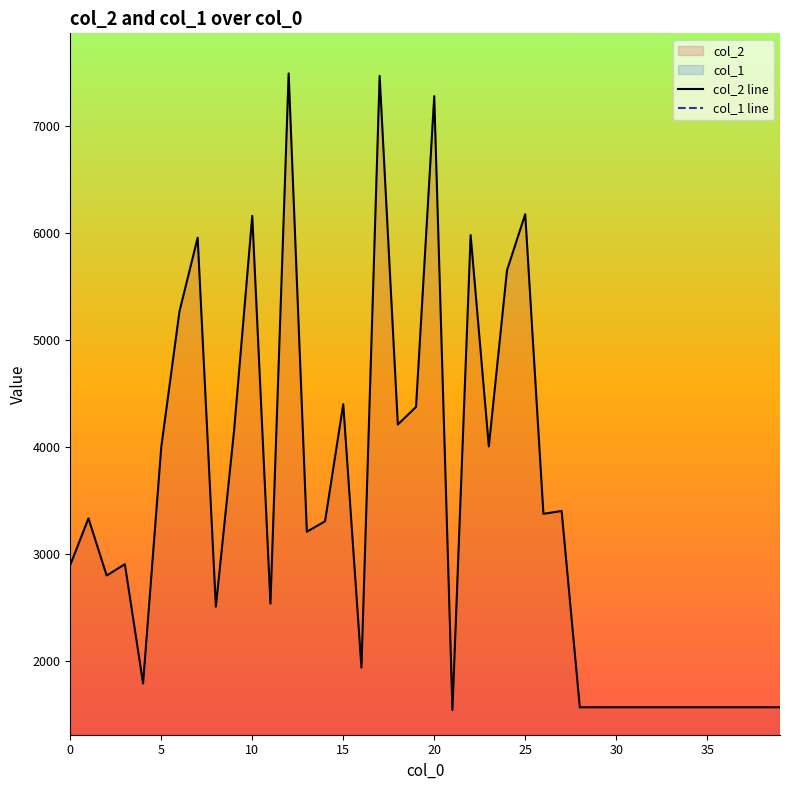

True or false: col_2 line has more than 0 points higher than both neighbors.

True